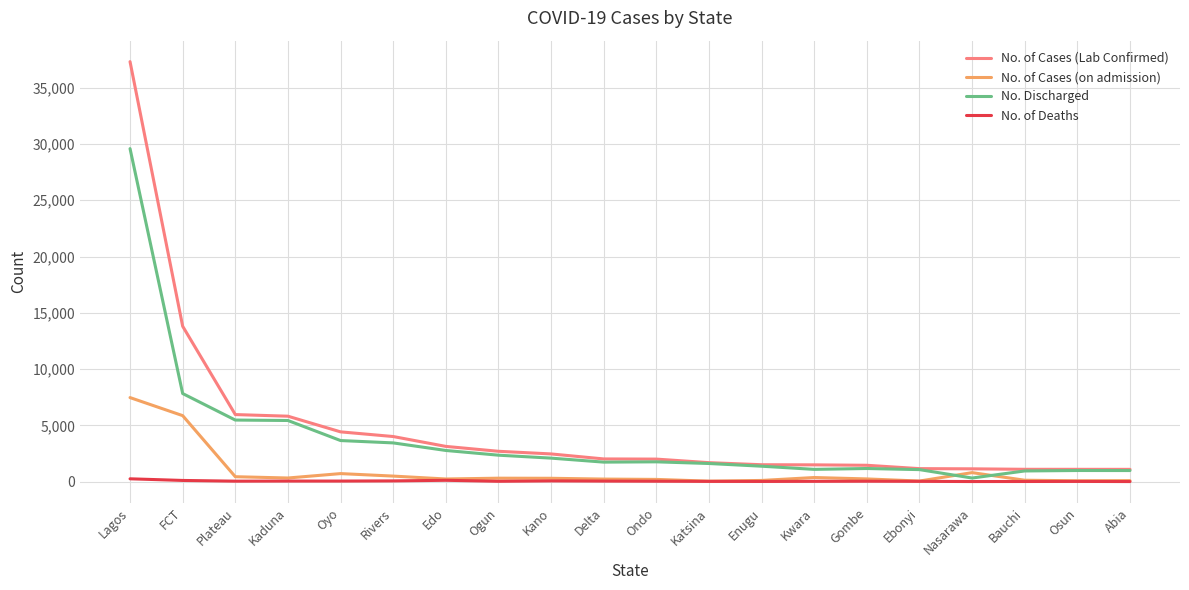

What is the maximum value shown in the chart?

37310